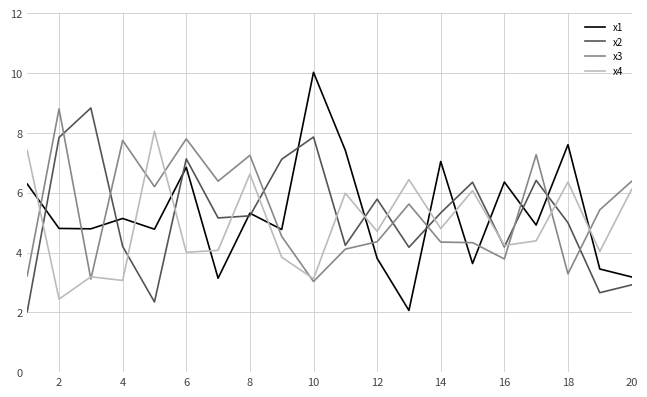

Which series has the largest range (max minus min)?

x1